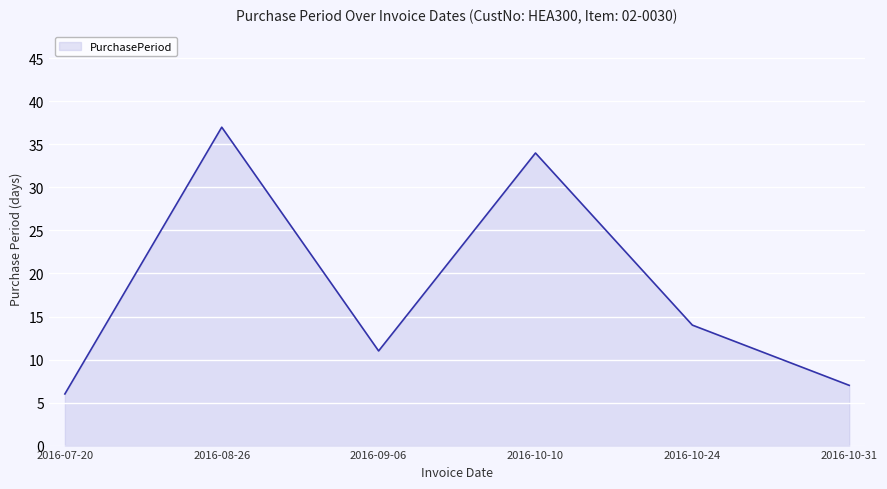

Where is the first local minimum?

2016-09-06